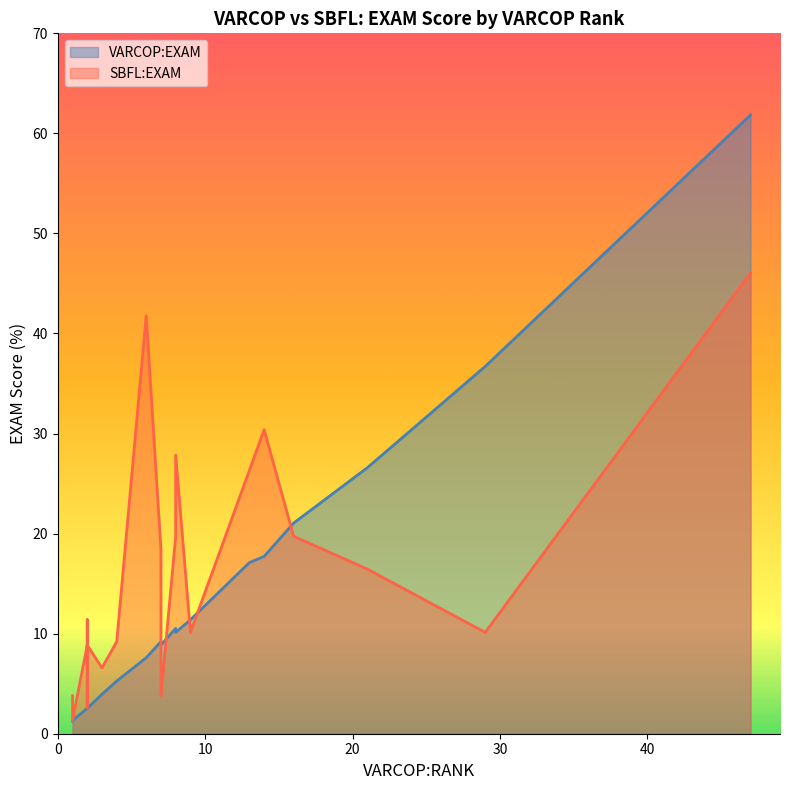

Does the chart have visible grid lines?

No